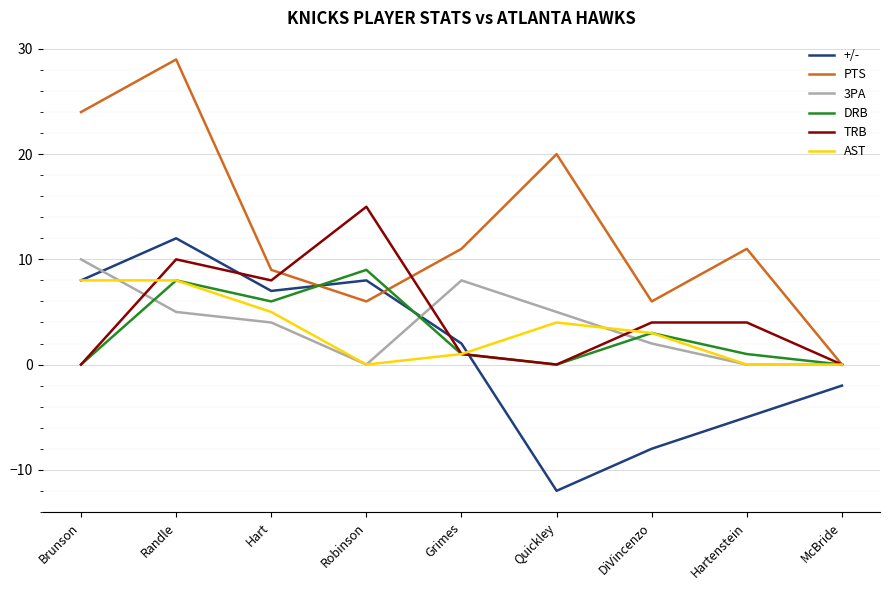

Which series ends up on top after the final intersection of DRB and +/-?

DRB